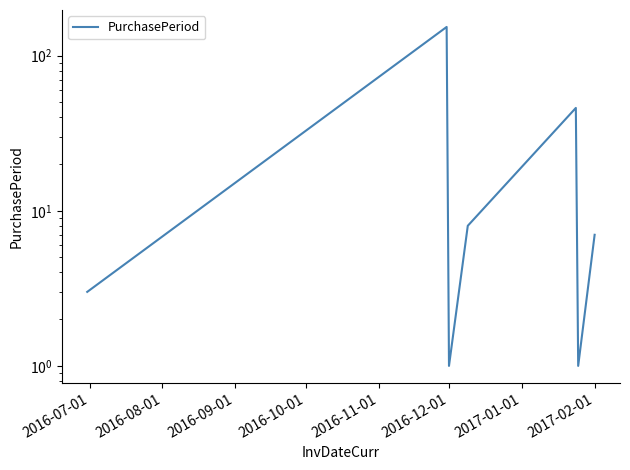

How many points are lower than both their immediate neighbors (excluding endpoints)?

2